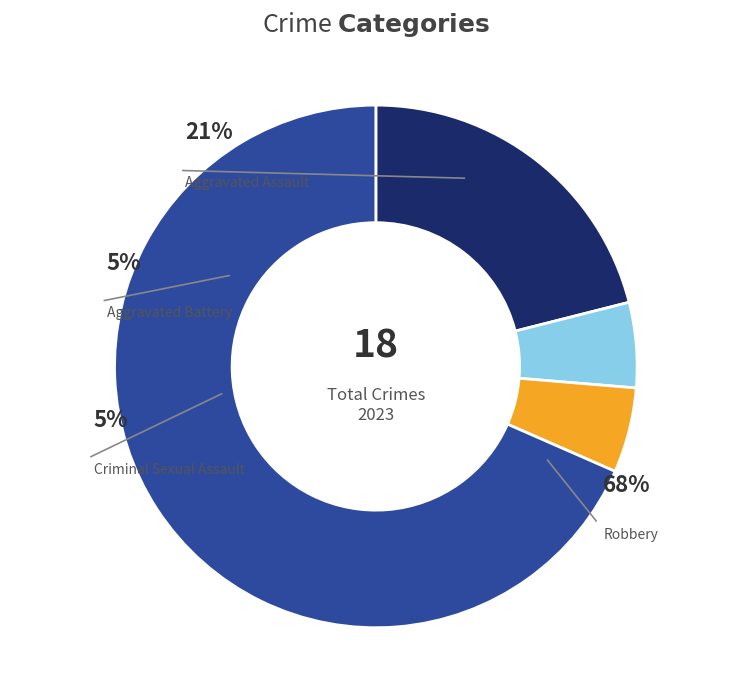

Count the number of slices in the pie.

4